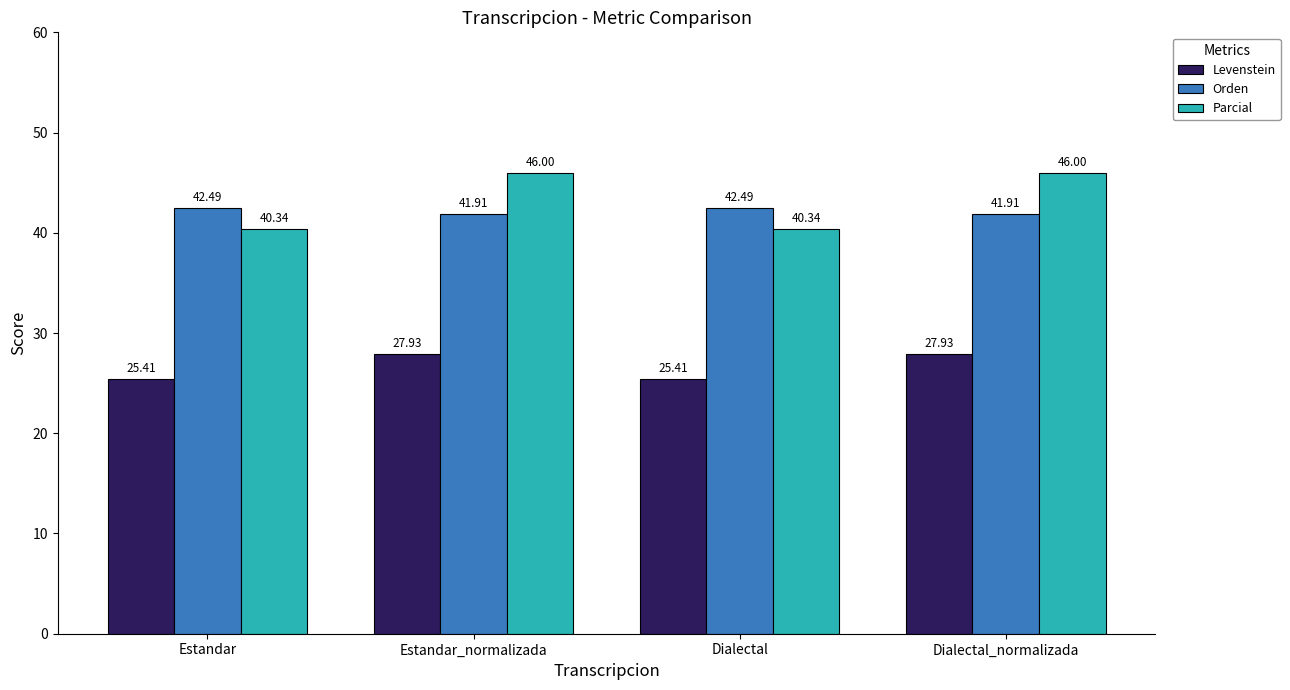

Is it true that Orden equals 42.5 at Dialectal?

True